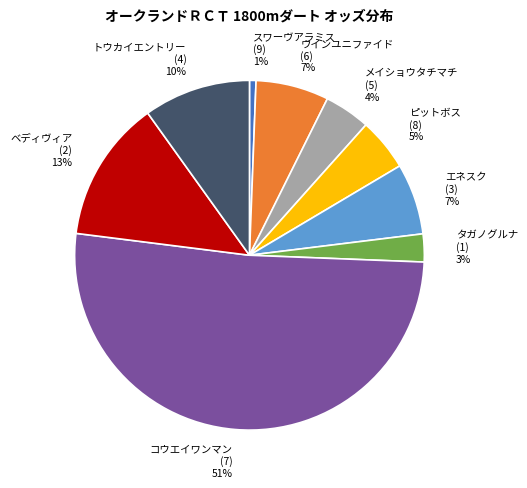

Which has a higher value, ウインユニファイド (6) 7% or ピットボス (8) 5%?

ウインユニファイド (6) 7%